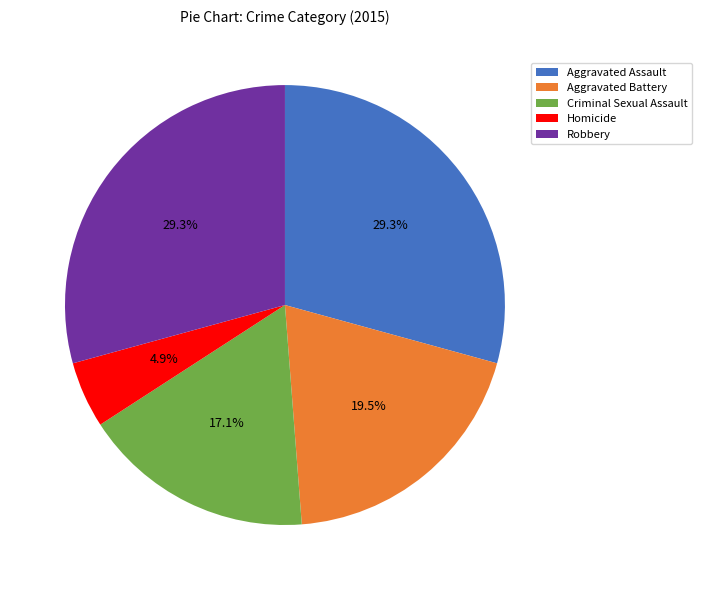

How many segments does this pie chart have?

5